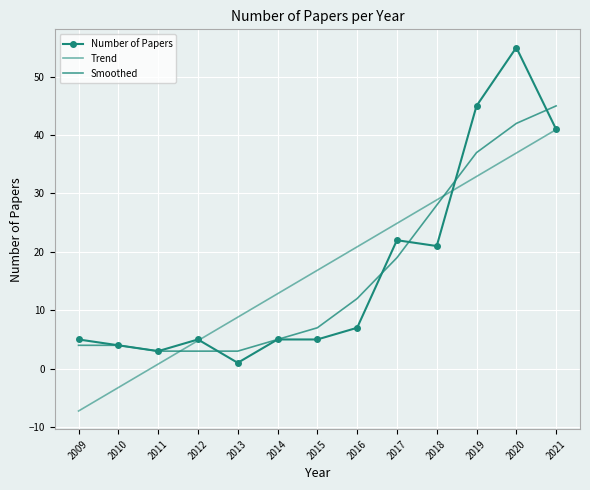

Where does the Number of Papers series first go above 5?

2016